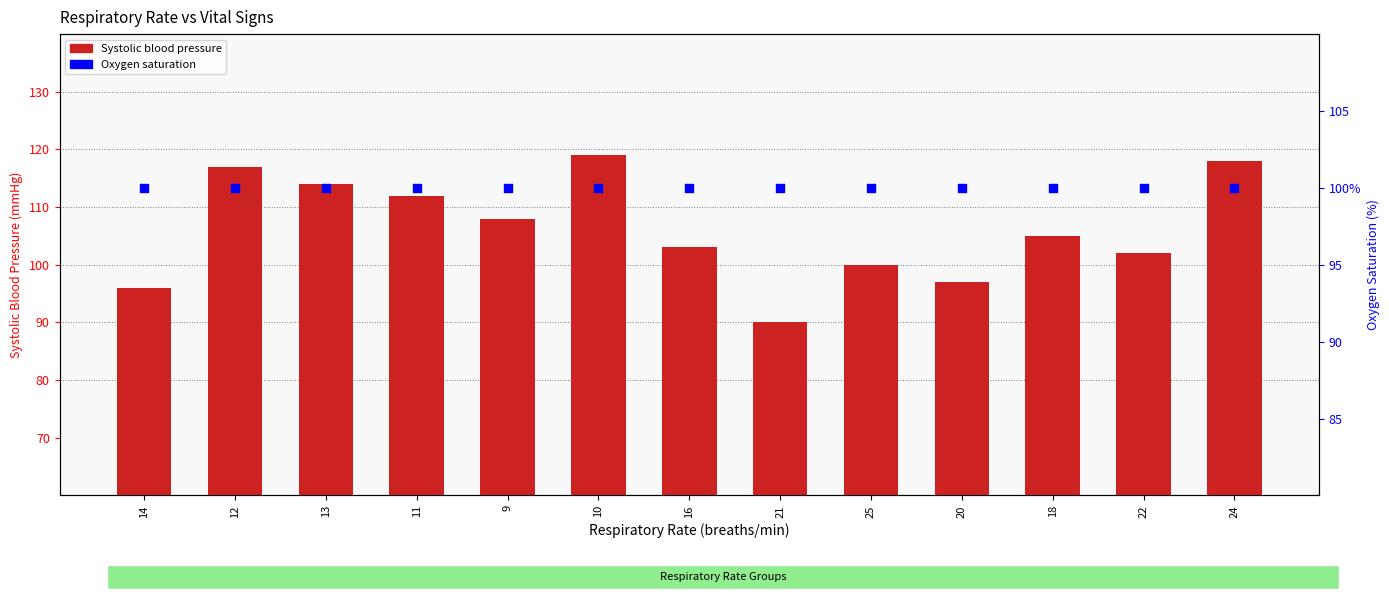

Which series has the largest Y range (max minus min)?

Systolic blood pressure